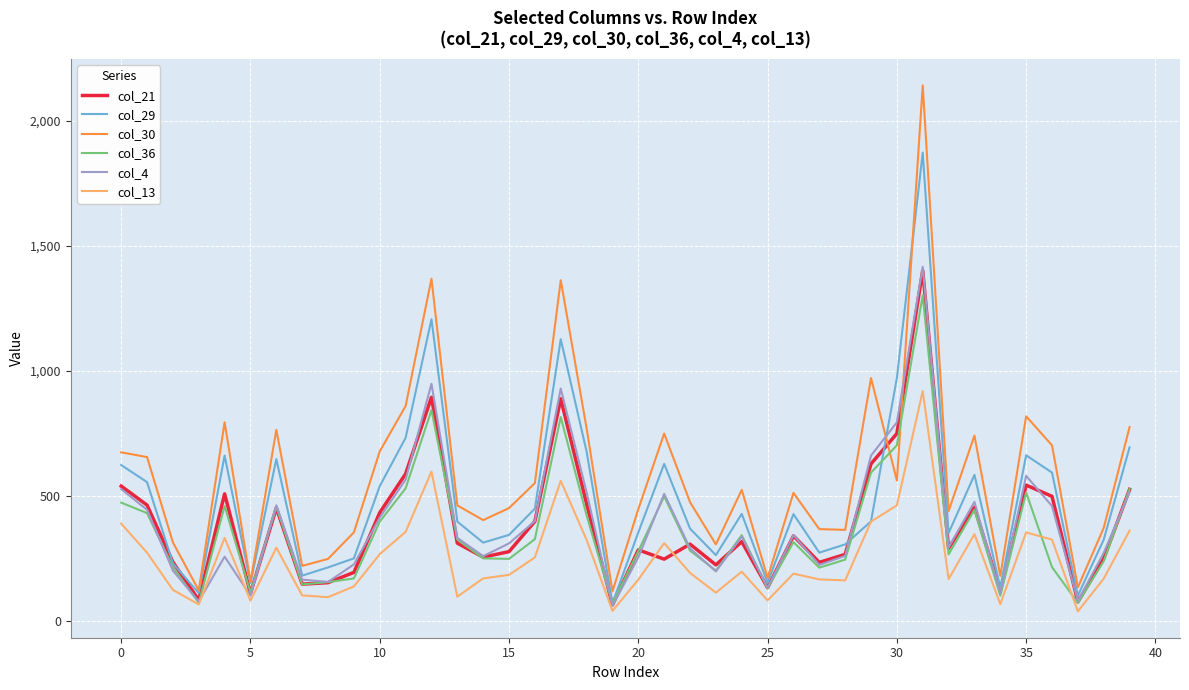

Is this an area chart (filled region under the line)?

No